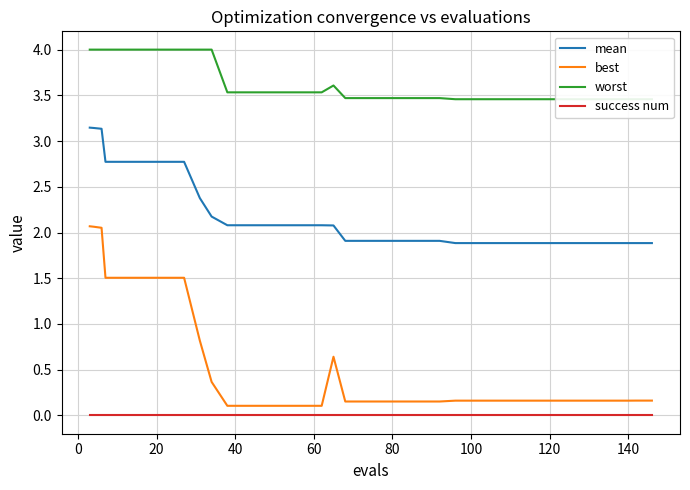

True or false: success num and mean cross at least once.

False